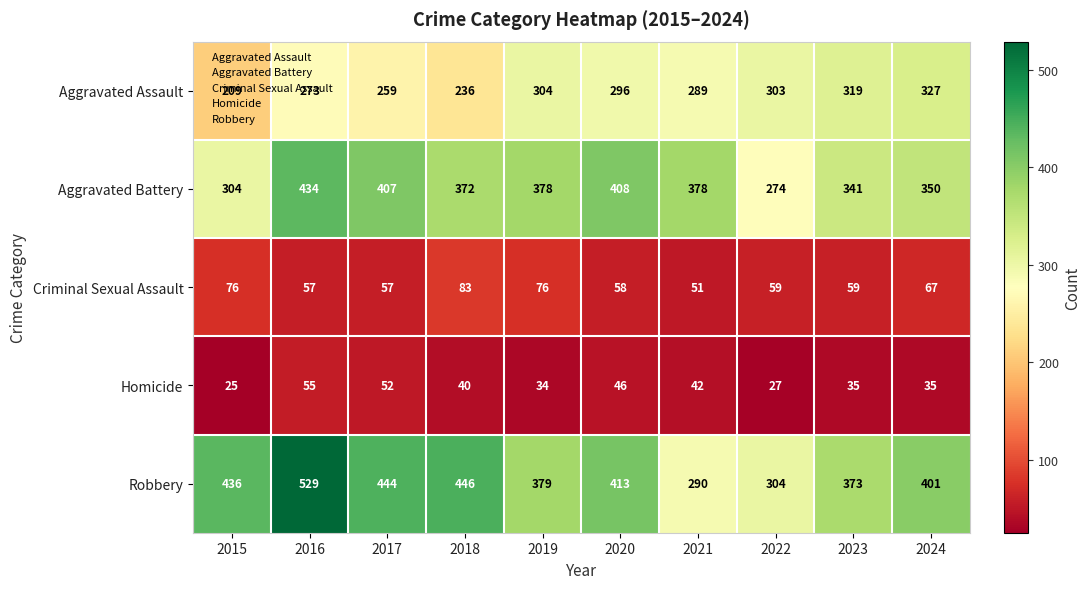

At which label does Homicide first exceed 40?

2016